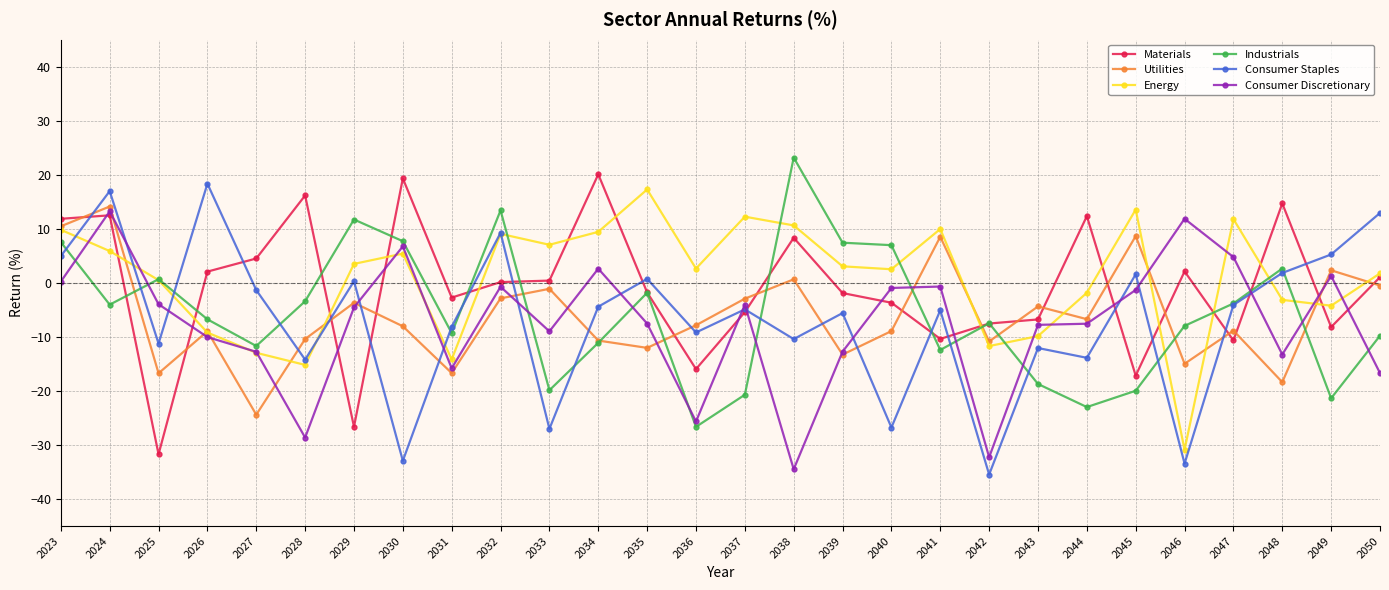

What is the total value across all series at 2045?

-14.6